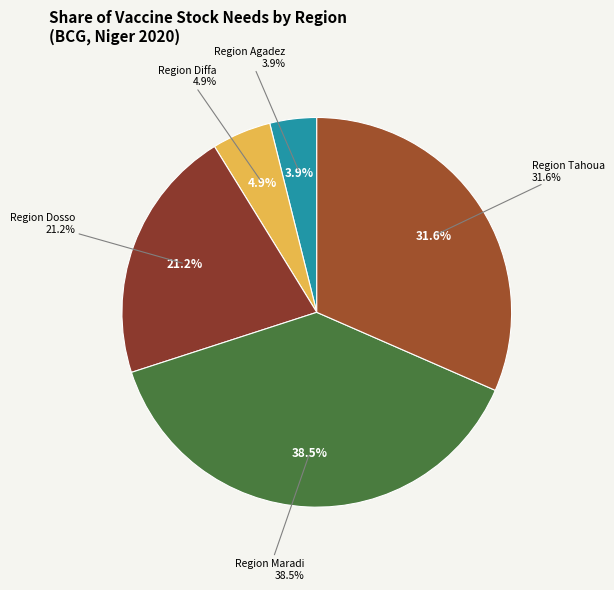

Which category has the biggest portion of the pie?

Region Maradi